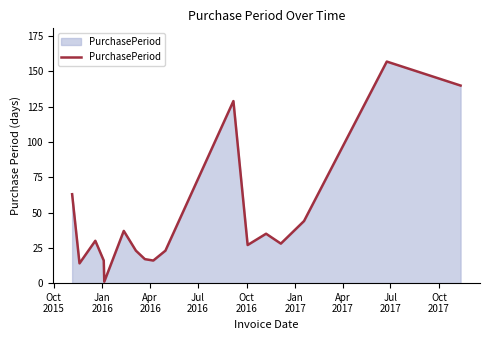

What is the maximum value shown in the chart?

157